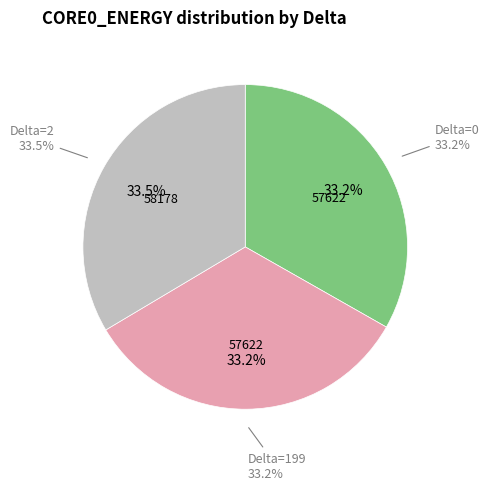

How many segments does this pie chart have?

3